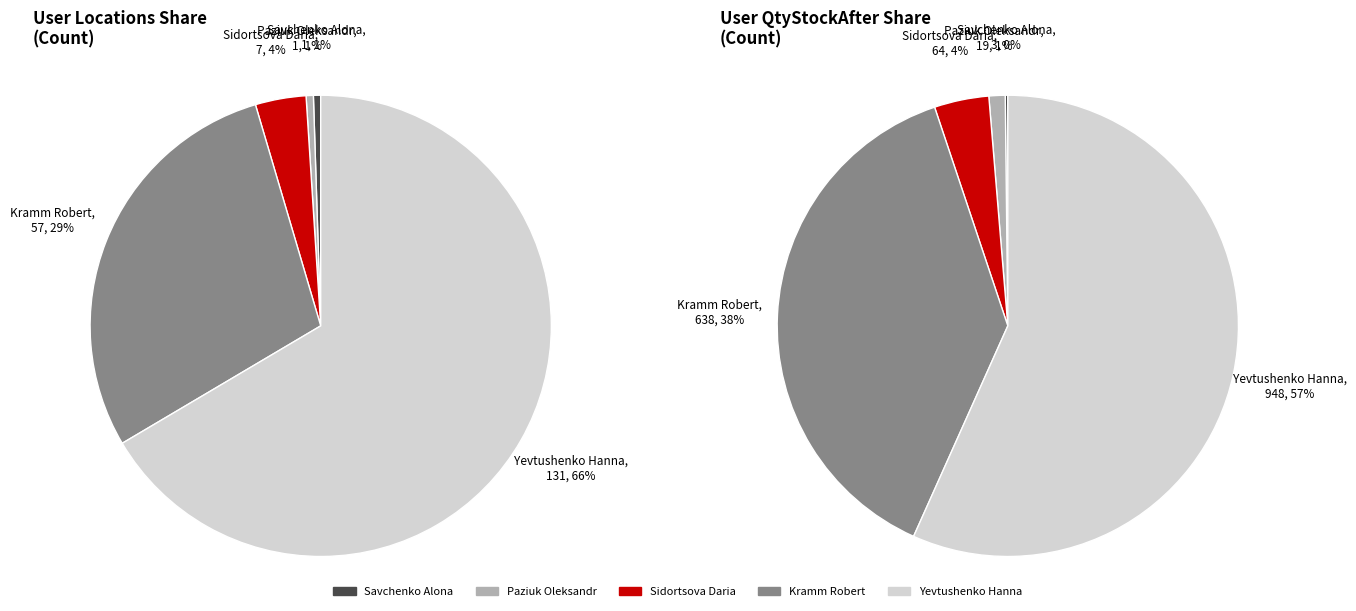

To the nearest percent, what portion does Yevtushenko Hanna represent?

66%